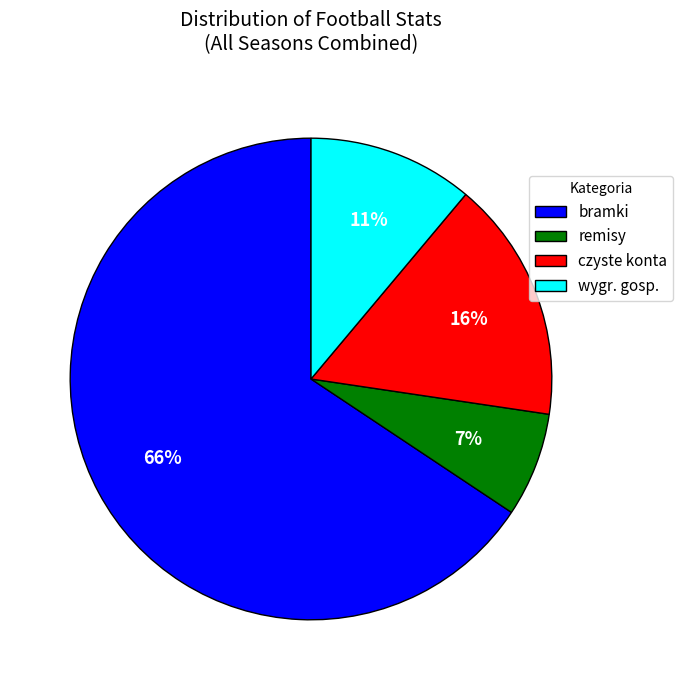

Which category accounts for the majority?

bramki